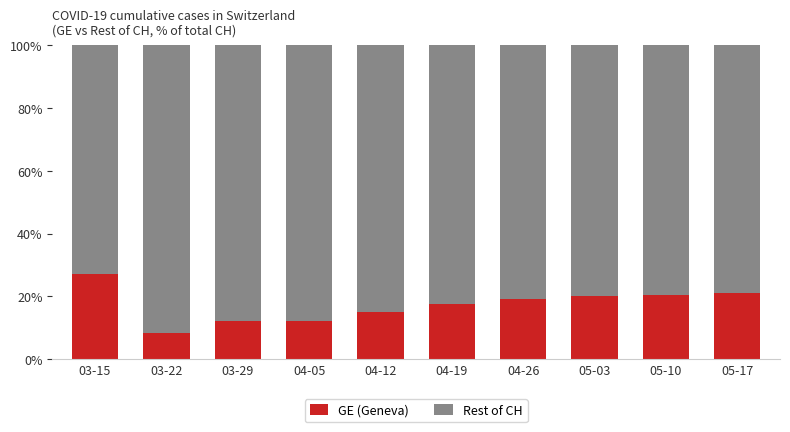

At which label does GE (Geneva) reach its minimum?

03-22